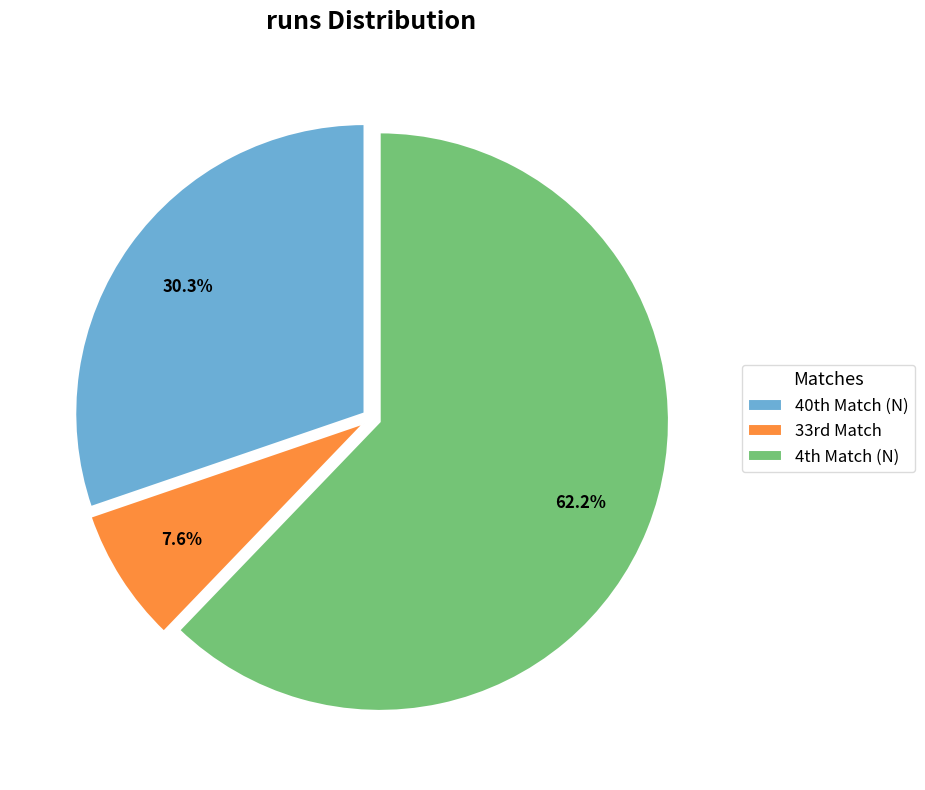

Count the number of slices in the pie.

3